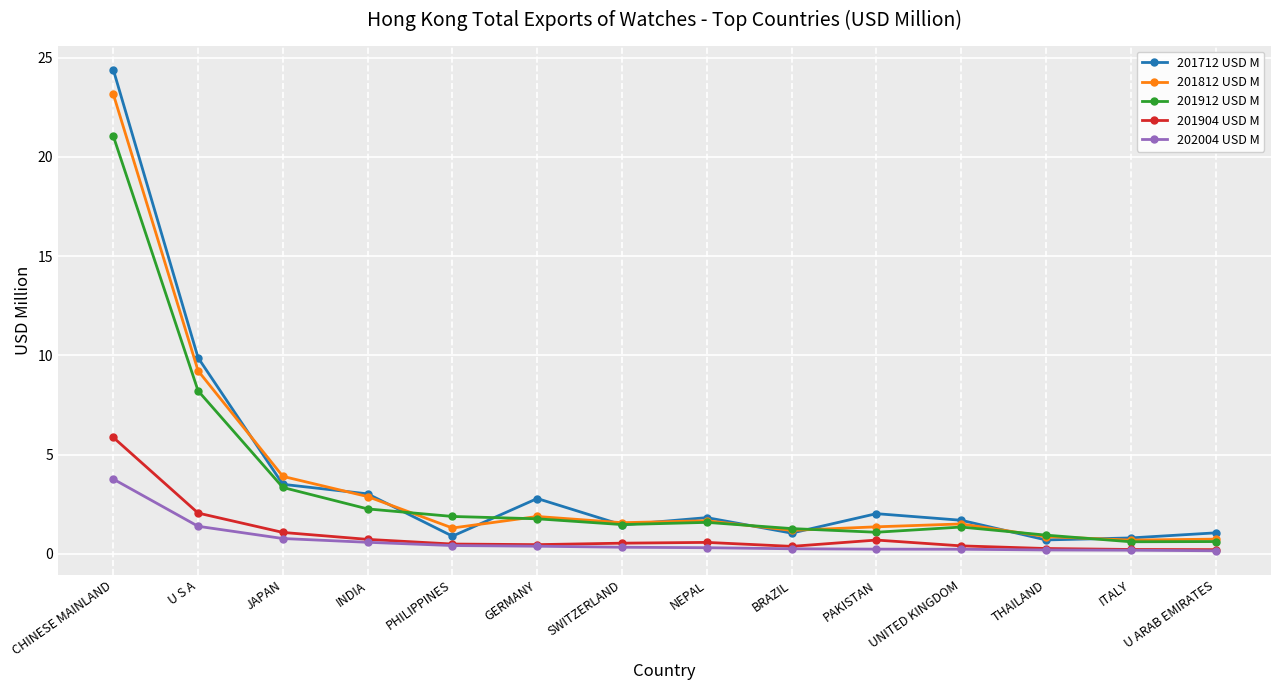

Which series has the largest range (max minus min)?

201712 USD M